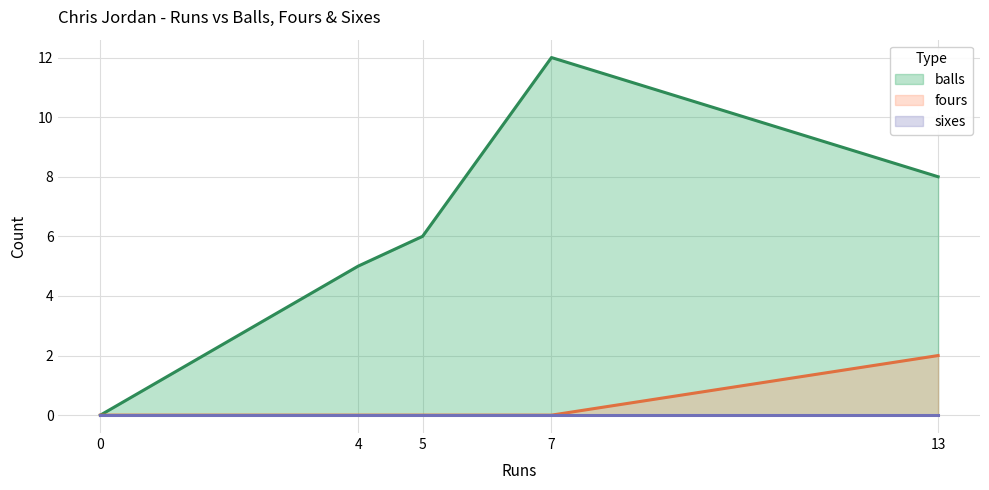

How many lines are shown in the chart?

3